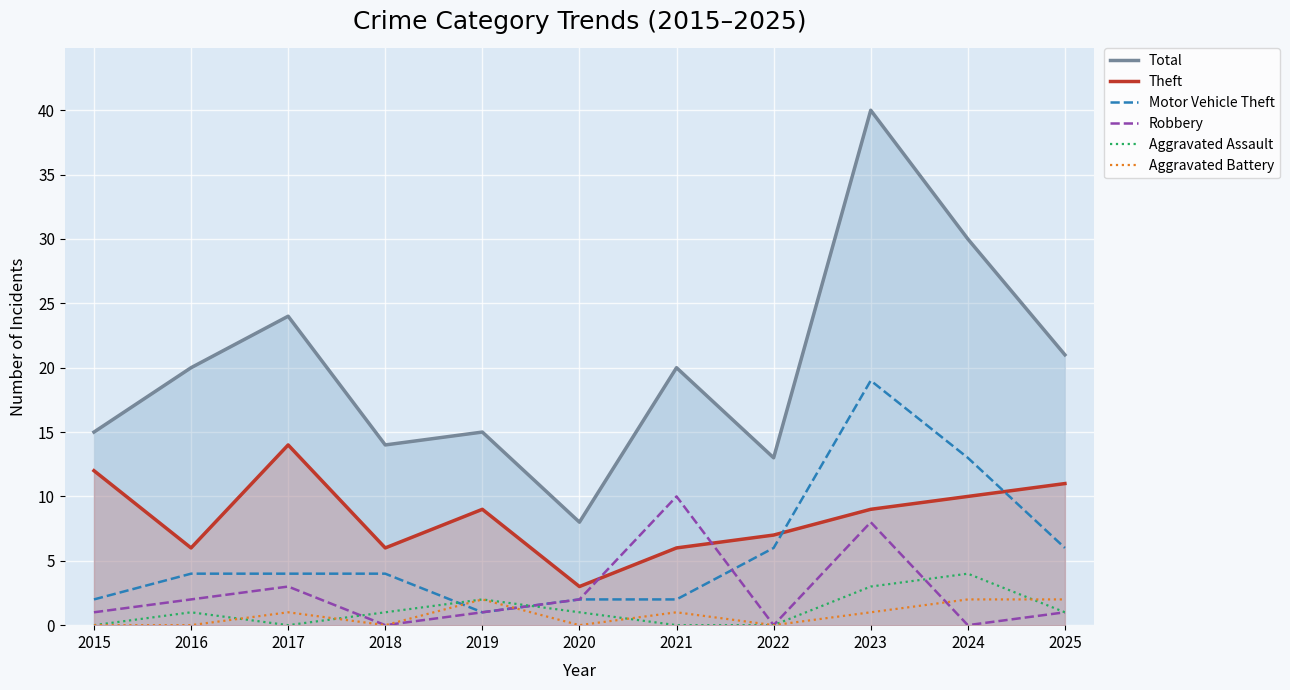

How many values in the Aggravated Battery series are below 1?

5